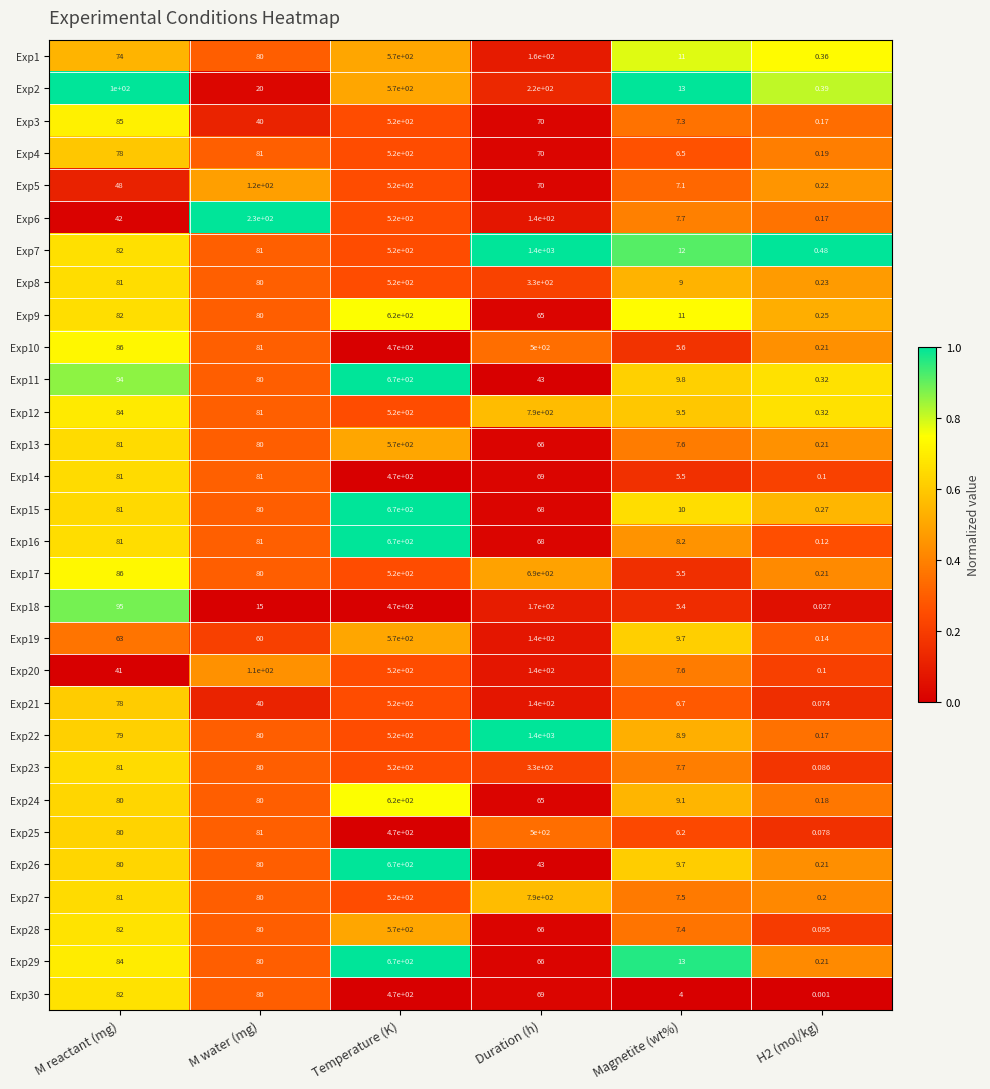

Which label corresponds to the largest value in the chart?

Duration (h)